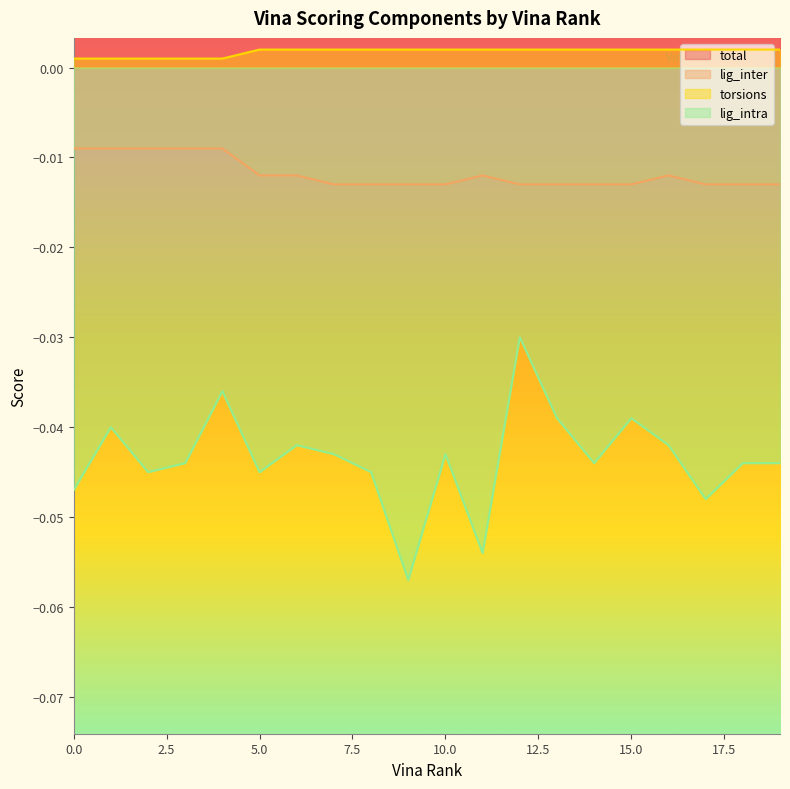

List the series in order of their overall mean, highest first.

total, torsions, lig_inter, lig_intra